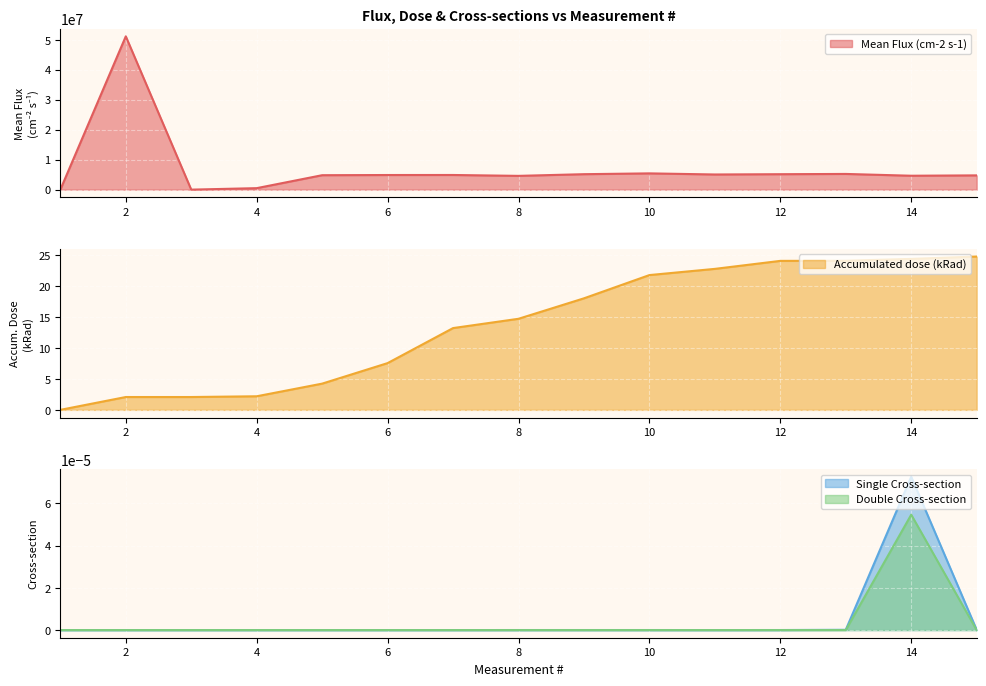

Reading left to right, list all the values displayed in this chart.

Mean Flux (cm-2 s-1): 0.0	51181102.4	5291.0	500000.0	4822908.8	4884922.5	4896265.6	4601167.3	5162907.3	5432780.8	5064724.9	5158428.4	5245454.5	4645390.1	4764705.9
Accumulated dose (kRad): 0.0	2.1	2.1	2.2	4.2	7.5	13.2	14.7	18.0	21.7	22.7	24.0	24.1	24.4	24.7
Single Cross-section: 0.0	0.0	0.0	0.0	0.0	0.0	0.0	0.0	0.0	0.0	0.0	0.0	0.0	0.0	0.0
Double Cross-section: 0.0	0.0	0.0	0.0	0.0	0.0	0.0	0.0	0.0	0.0	0.0	0.0	0.0	0.0	0.0